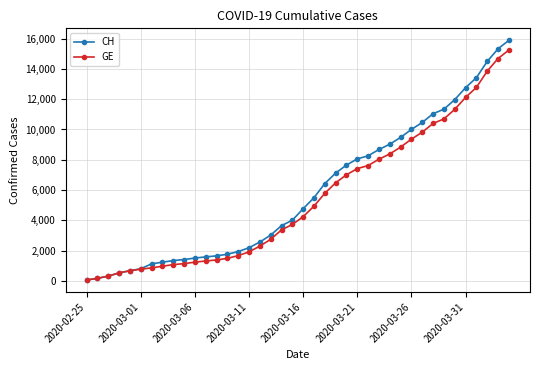

What is the value of the CH point at the 21st from the left?

4775